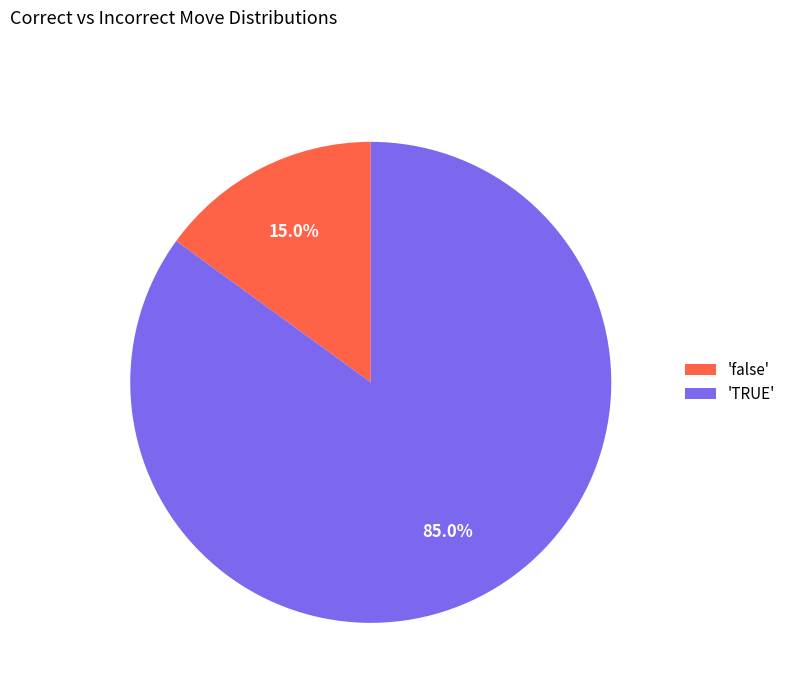

Which category has the smallest portion of the pie?

'false'